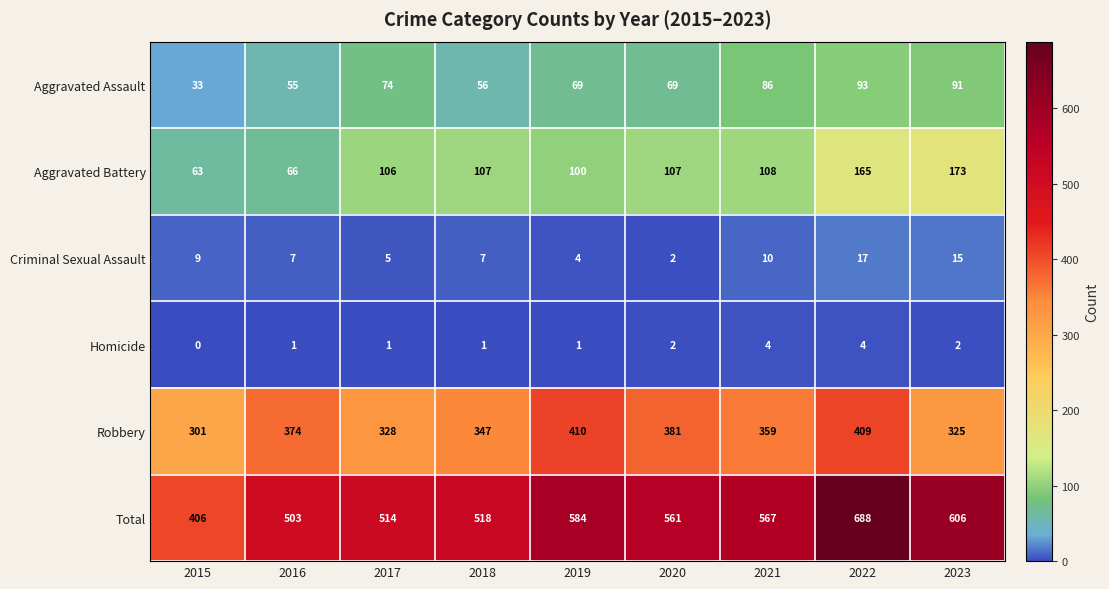

Is it true that Aggravated Assault equals 91 at 2023?

True